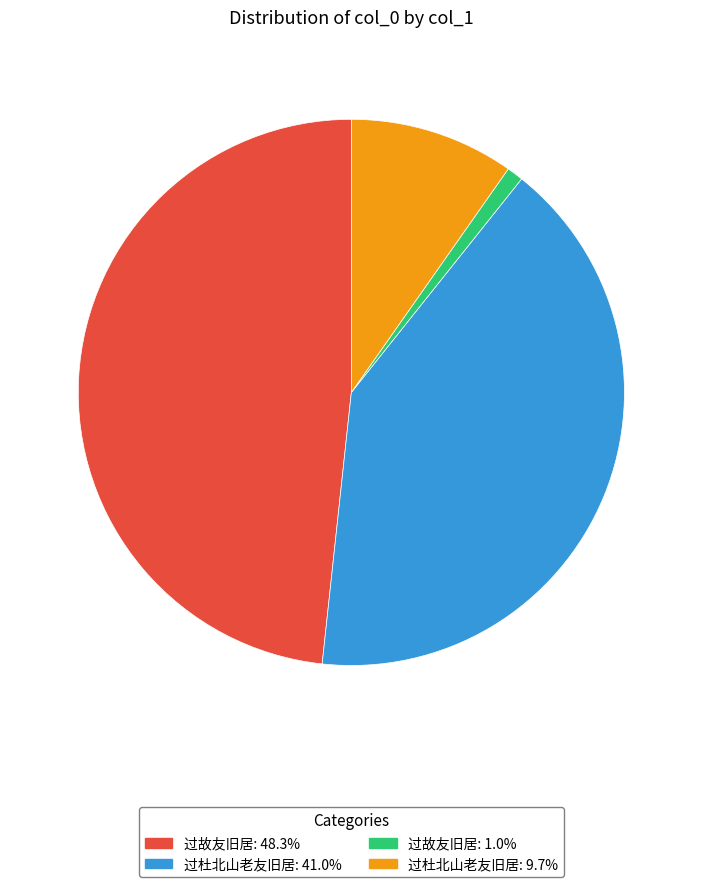

Does any single category account for the majority?

No